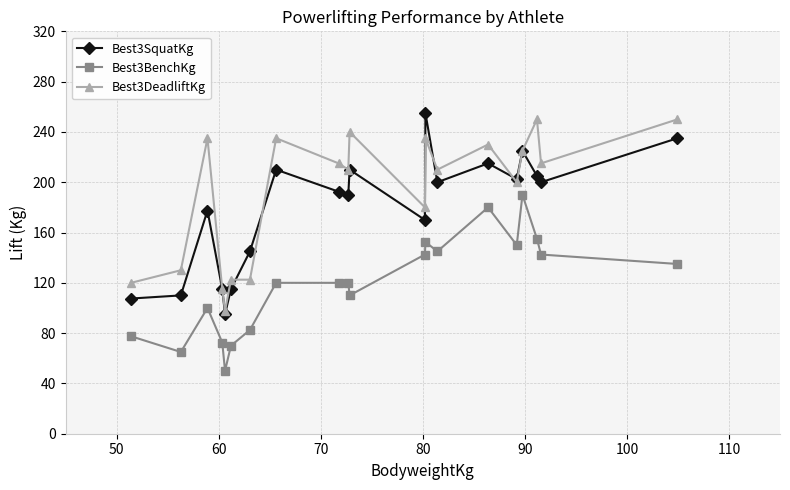

Rank the series by their average value, from lowest to highest.

Best3BenchKg, Best3SquatKg, Best3DeadliftKg